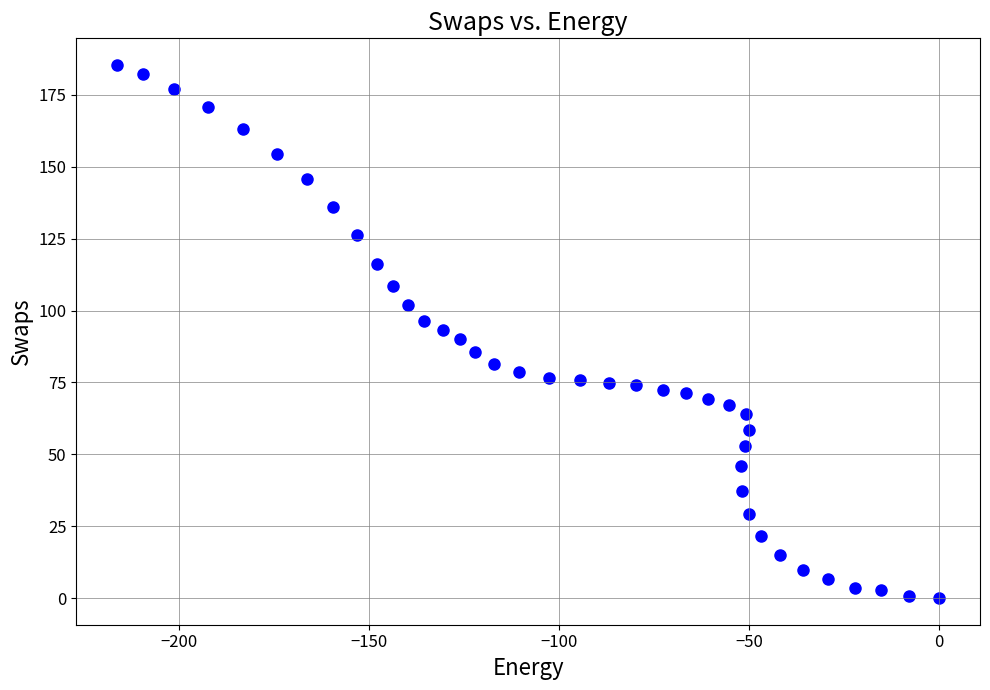

What is the range of X values (max minus min)?

216.2